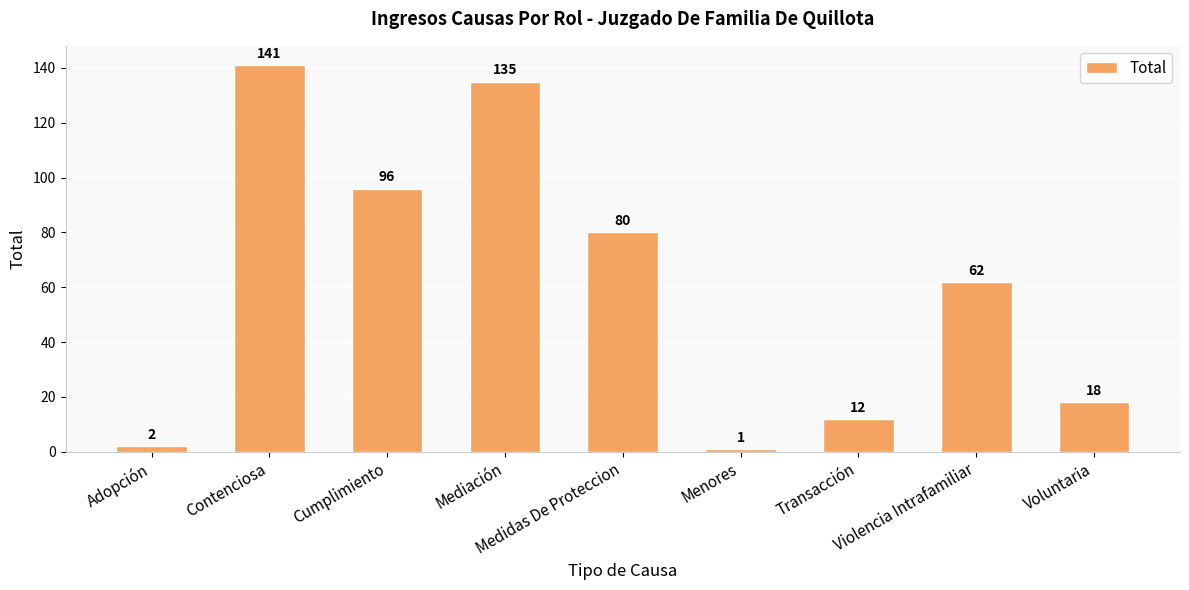

Which label corresponds to the smallest value in the chart?

Menores